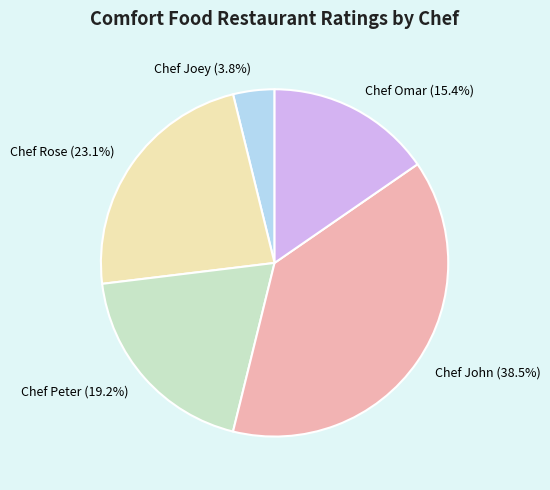

Which has a higher value, Chef Rose or Chef Joey?

Chef Rose